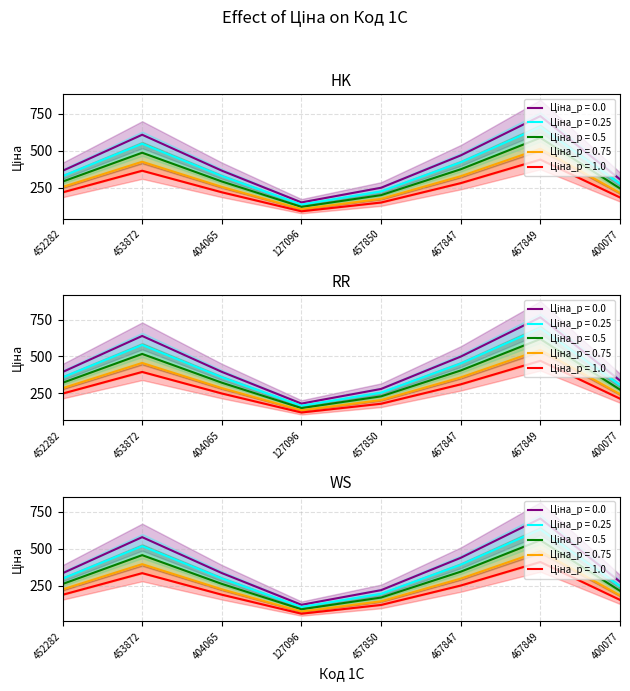

What is the change in value from 453872 to 457850?

-322.9